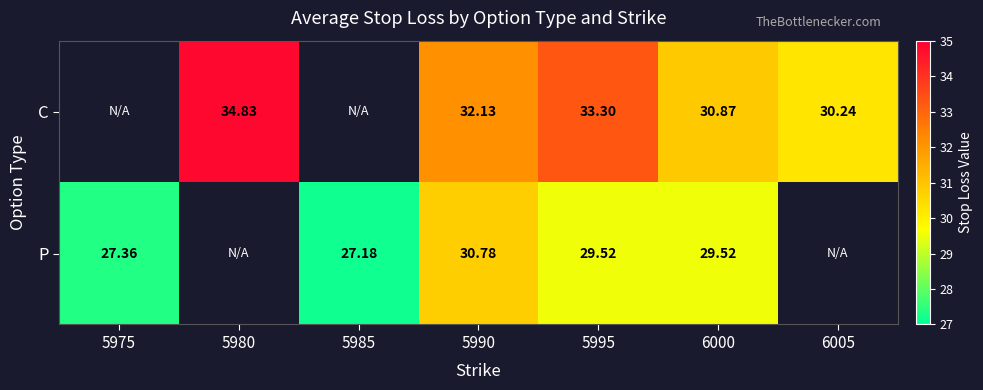

Is the value of P at 5985 greater than the value of C at 5980?

No